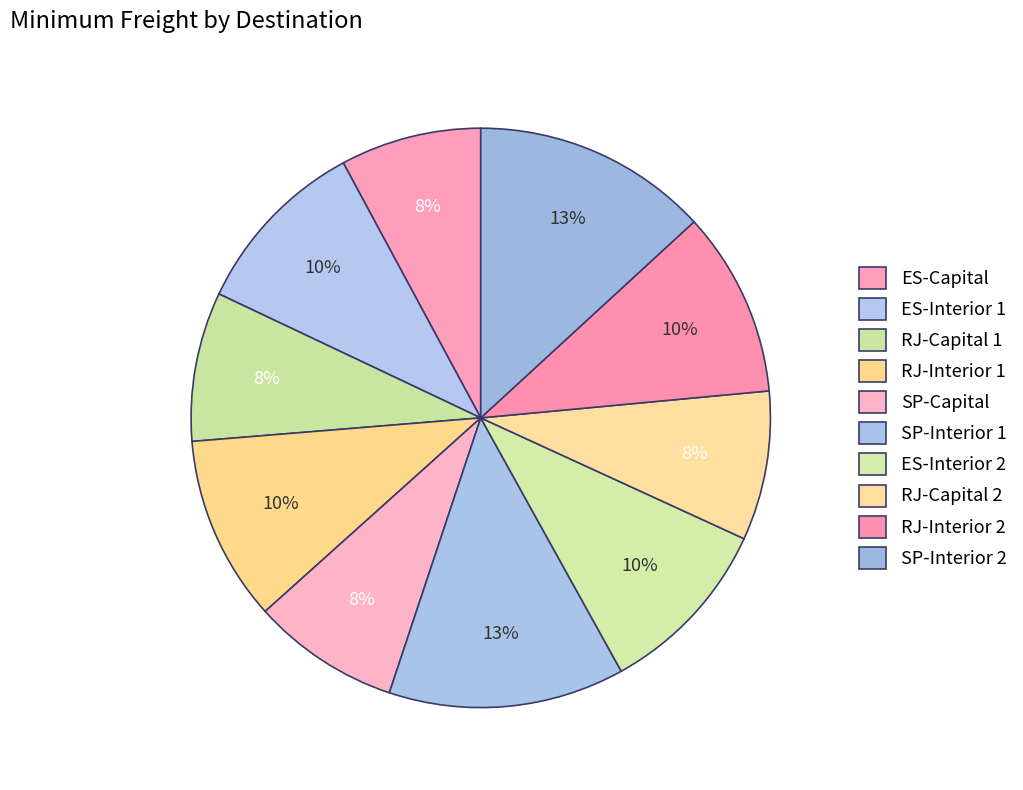

How many segments does this pie chart have?

10